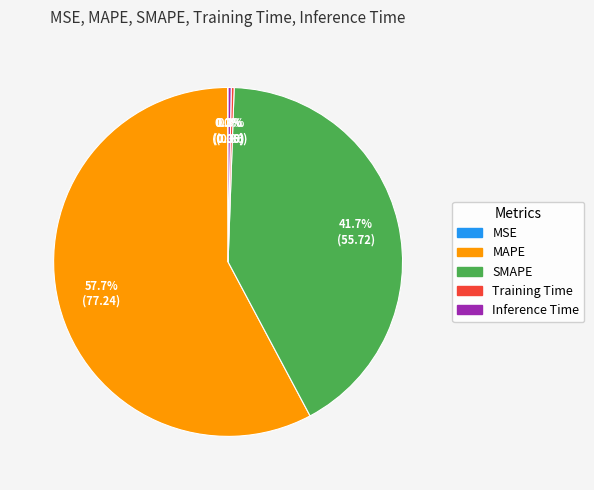

Which has a higher value, Inference Time or MAPE?

MAPE